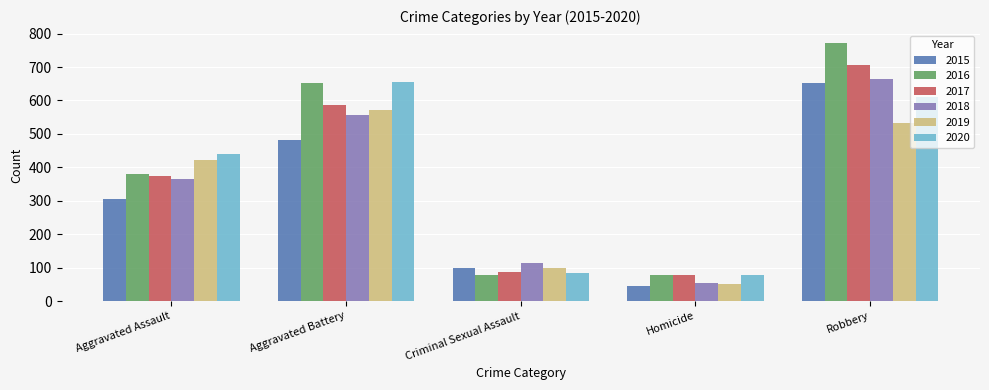

Is it true that 2020 equals 115 at Homicide?

False